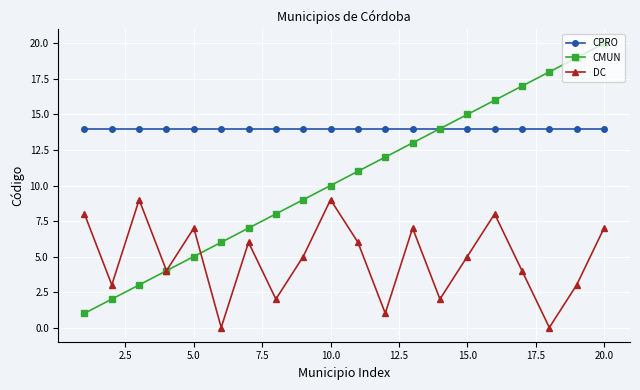

What is the highest value of the CPRO series?

14